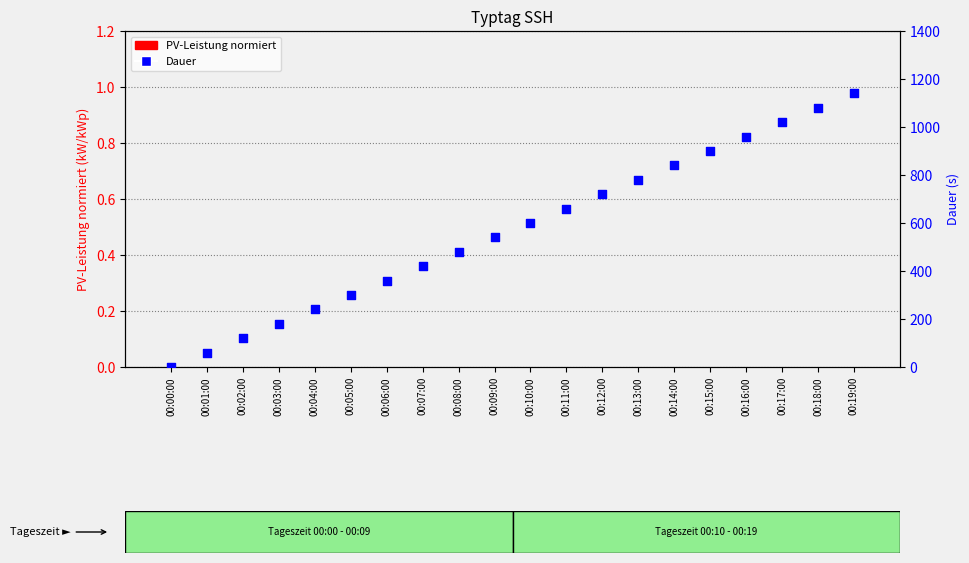

Which series has the largest total across all categories?

Dauer